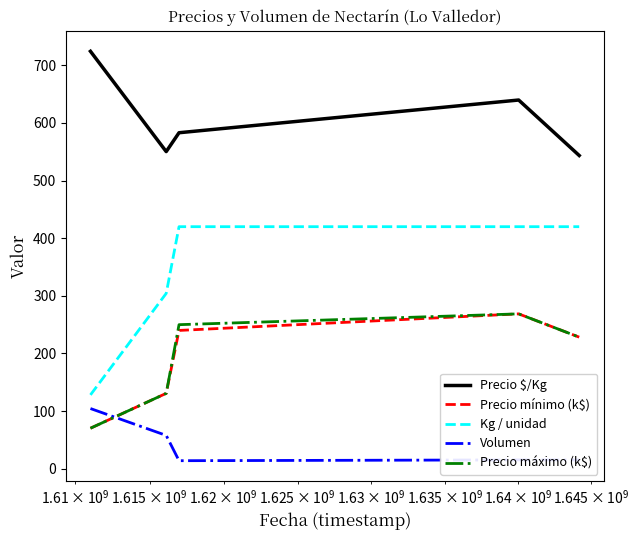

Which series has the largest range (max minus min)?

Kg / unidad